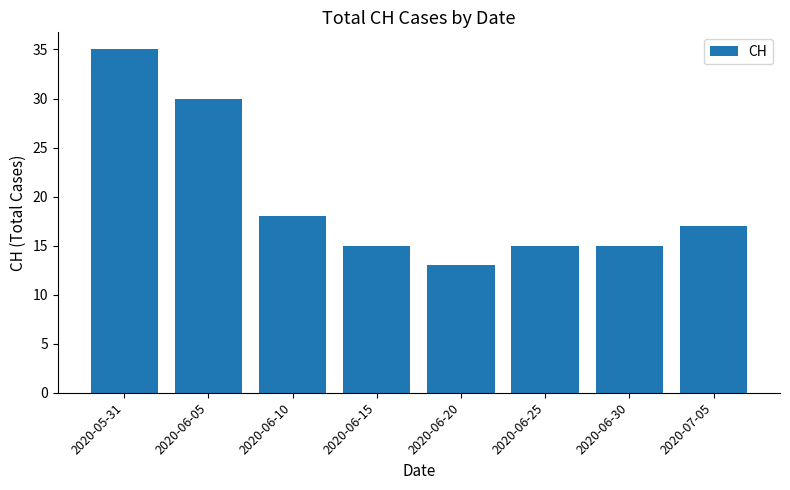

What is the greatest value displayed?

35